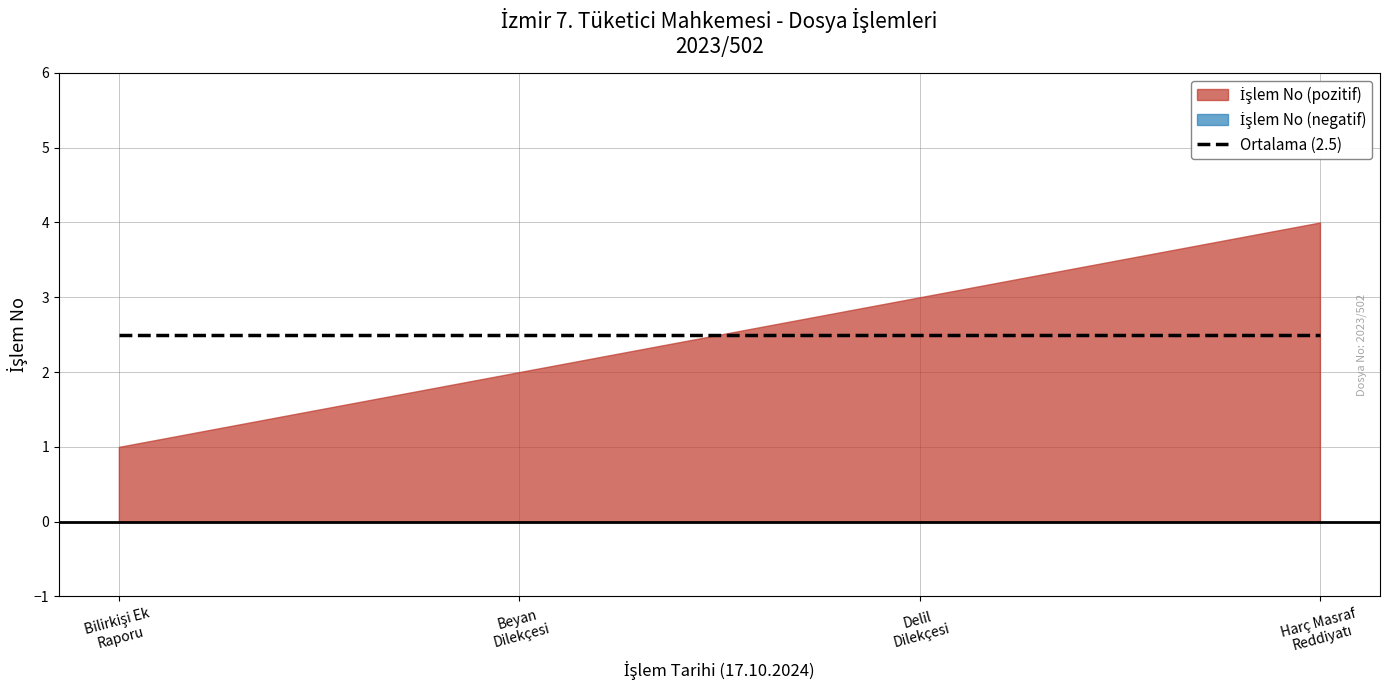

What is the ratio of the value at 17.10.2024 - İşlem 1 to the value at 17.10.2024 - İşlem 3?

0.3